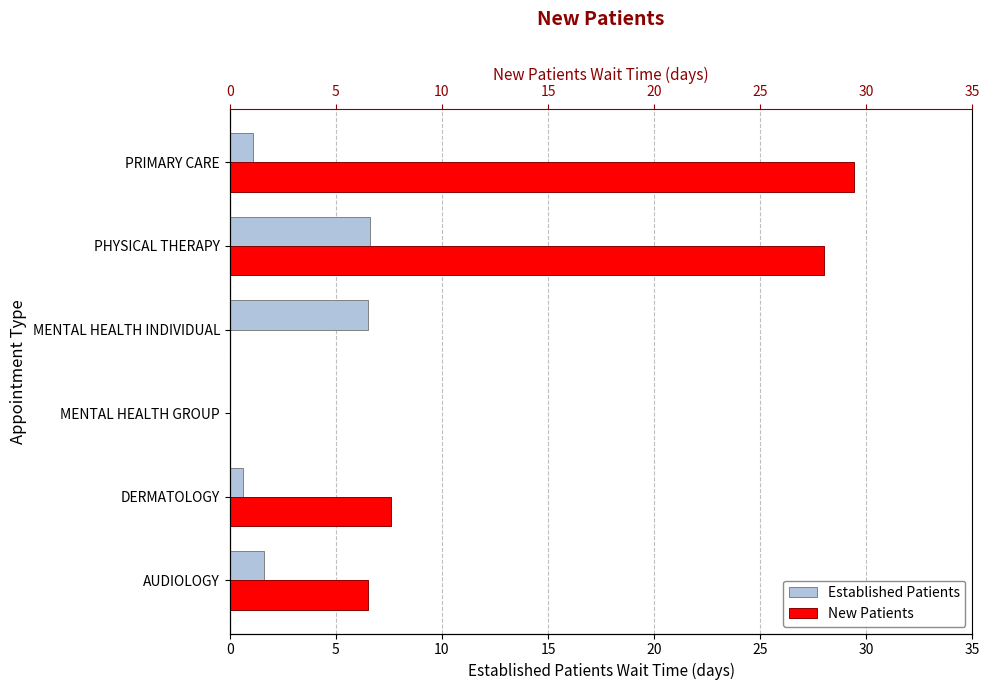

How many data points in EstablishedPatients are less than 1?

2